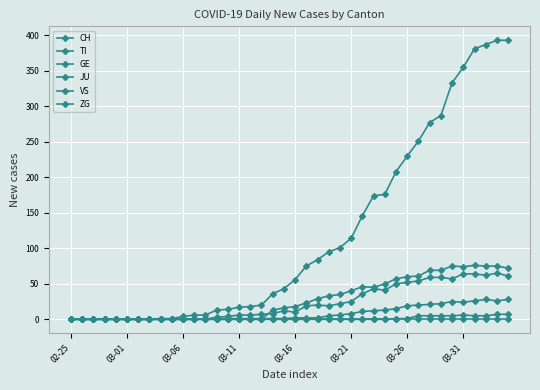

Does the chart have visible grid lines?

Yes